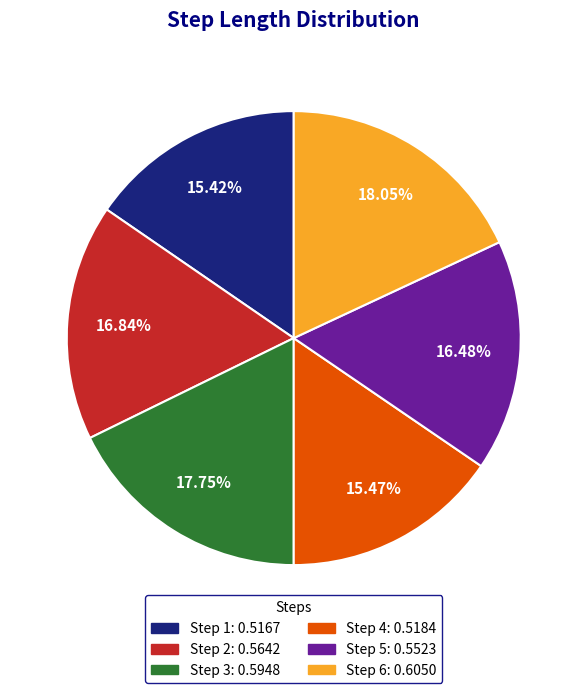

Is it true that Step 1 is 15% of the pie?

True